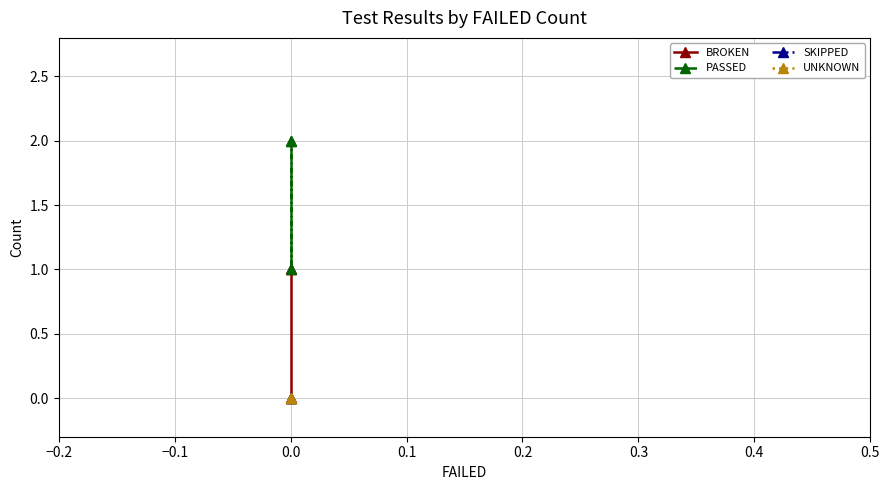

At how many categories does at least one series exceed 1?

2